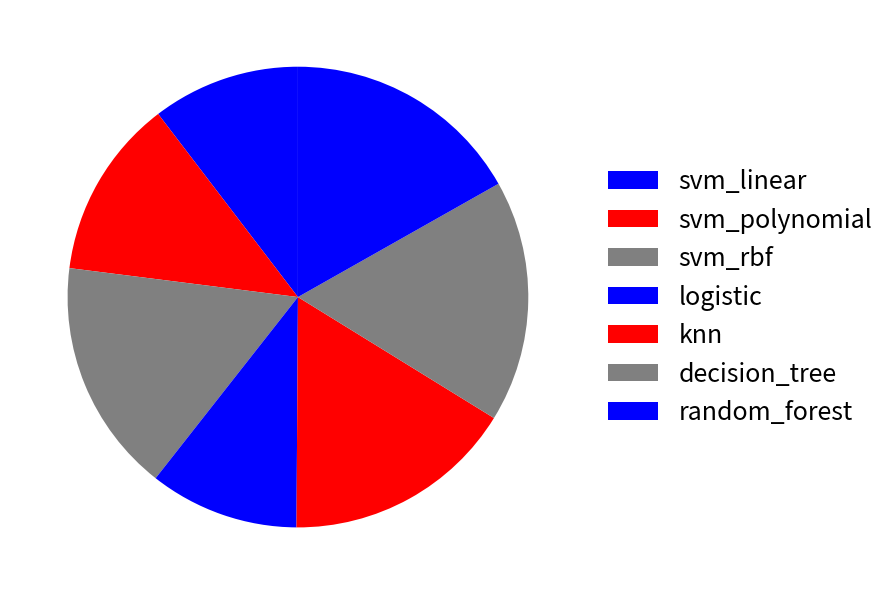

Count the number of slices in the pie.

7